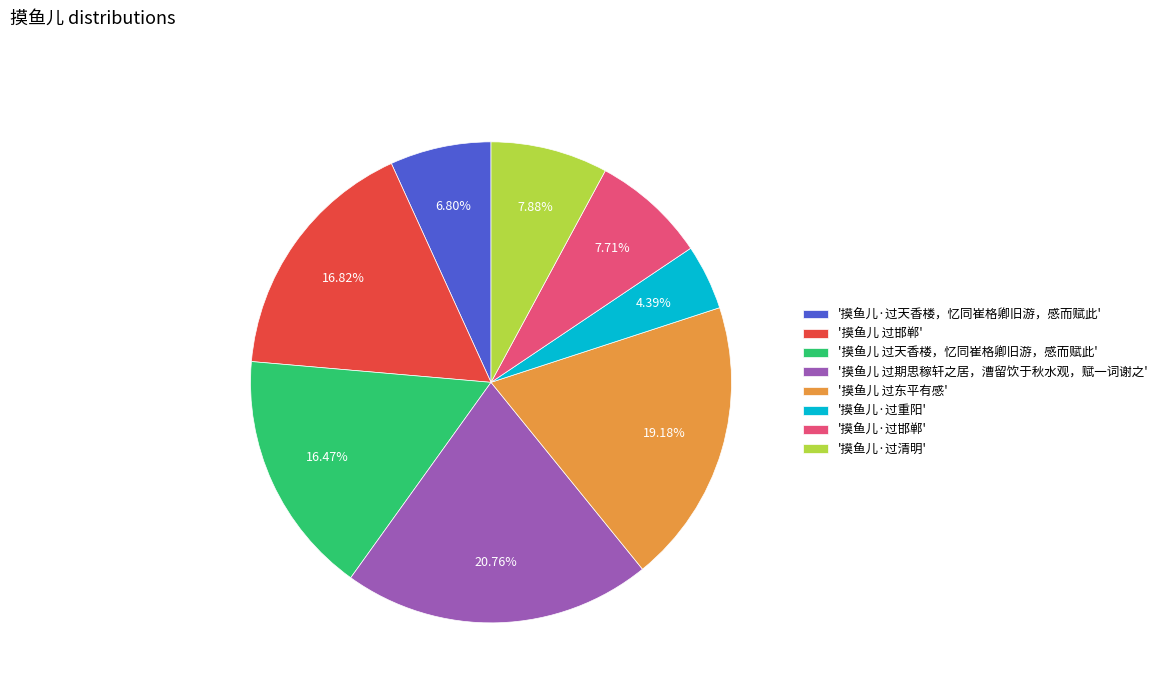

Is '摸鱼儿·过邯郸' the majority of the pie?

No